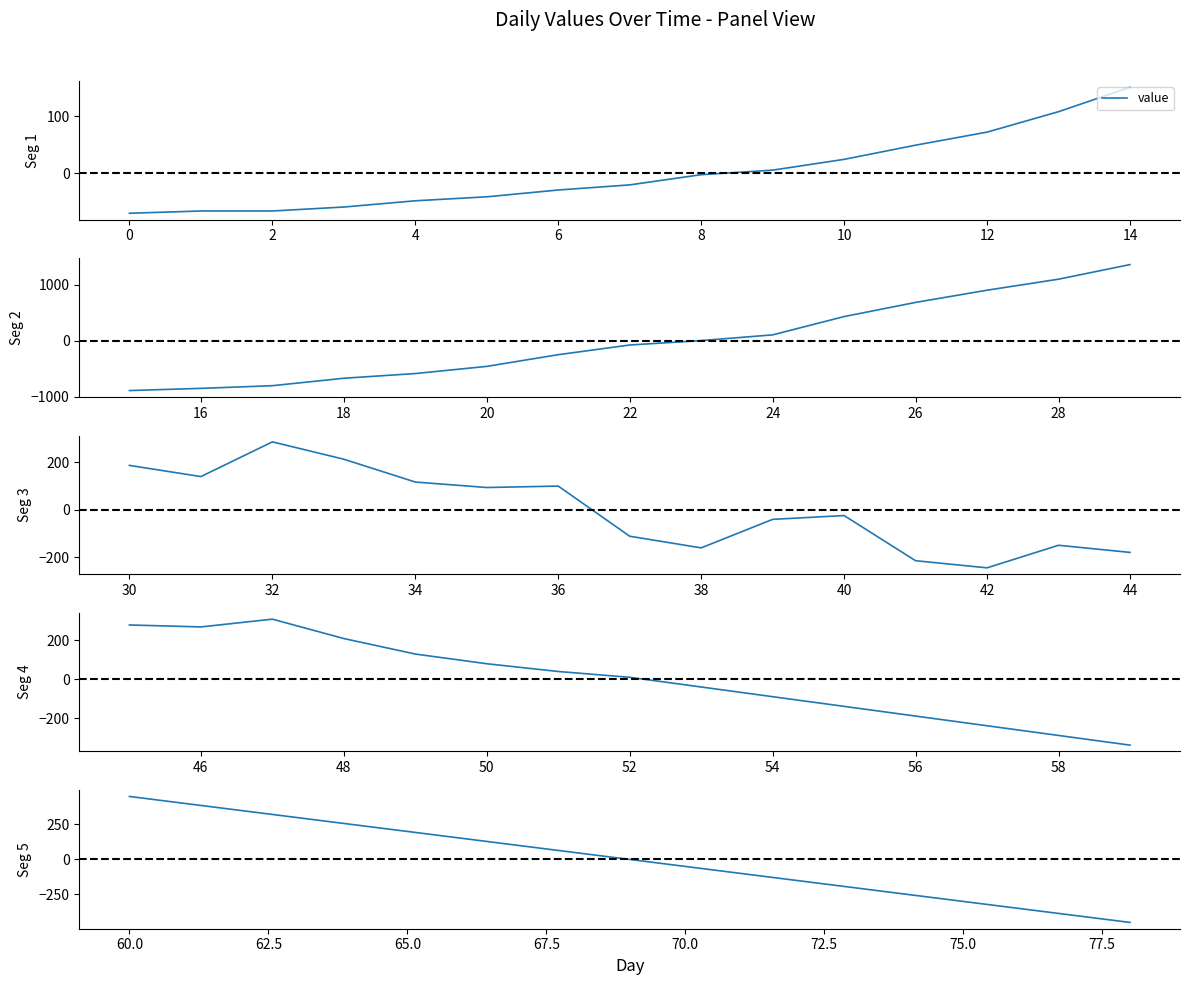

How many distinct data groups are displayed?

1